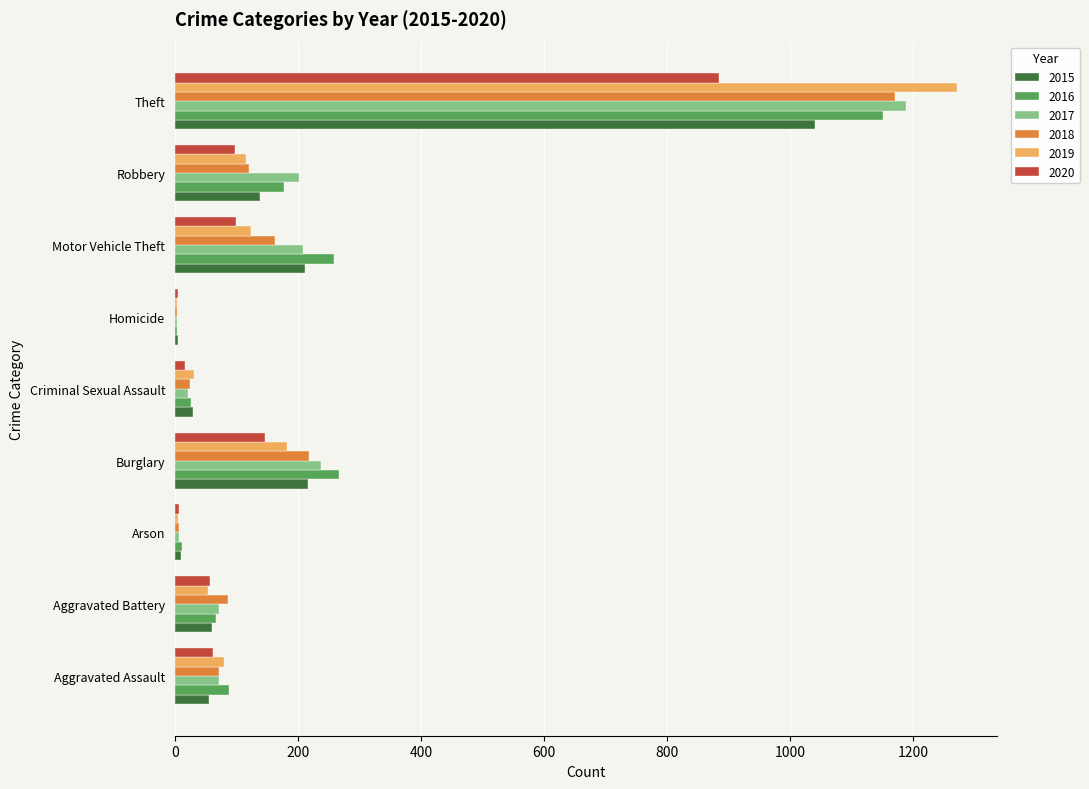

Is the value of 2020 at Homicide greater than the value of 2019 at Aggravated Assault?

No